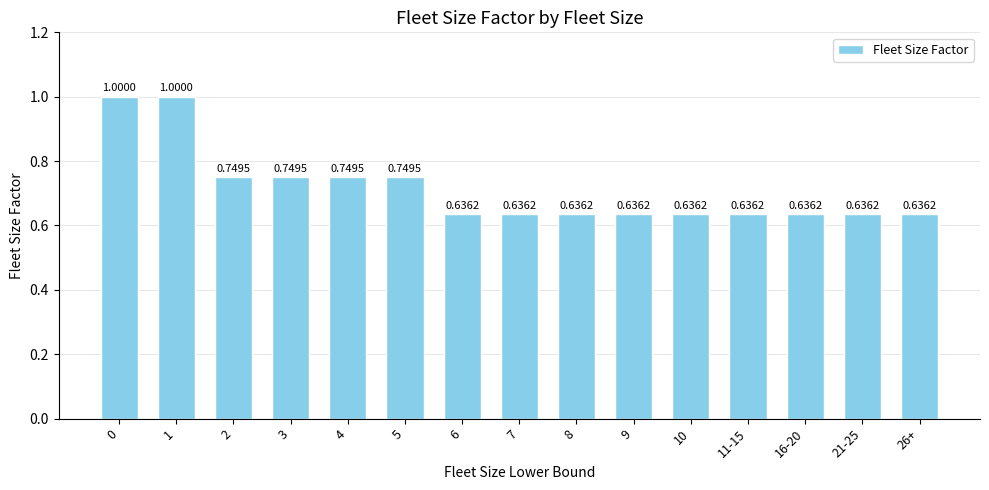

Between 3 and 8, which is larger?

3